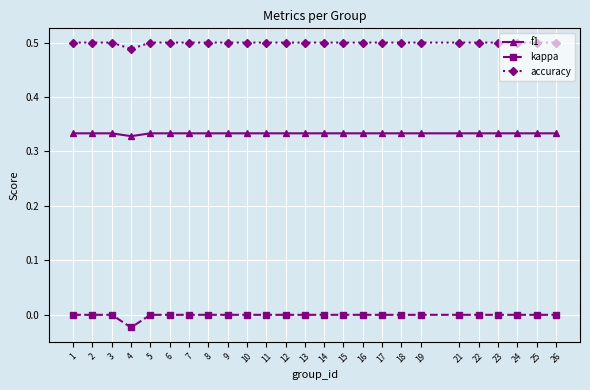

Is the value of accuracy at 18 greater than the value of f1 at 23?

Yes